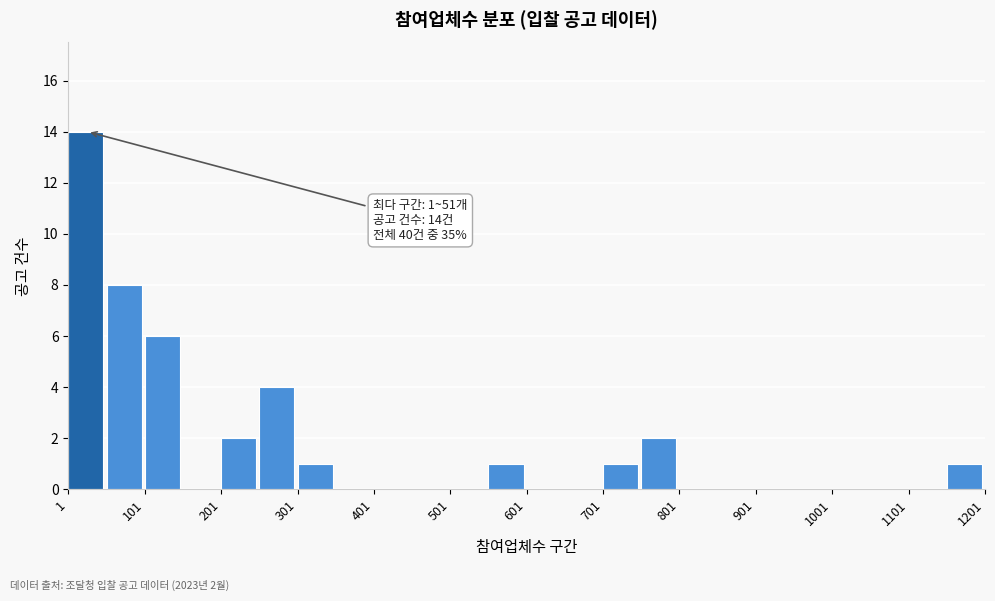

Over which range of the x-axis is the bar tallest?

1 to 51